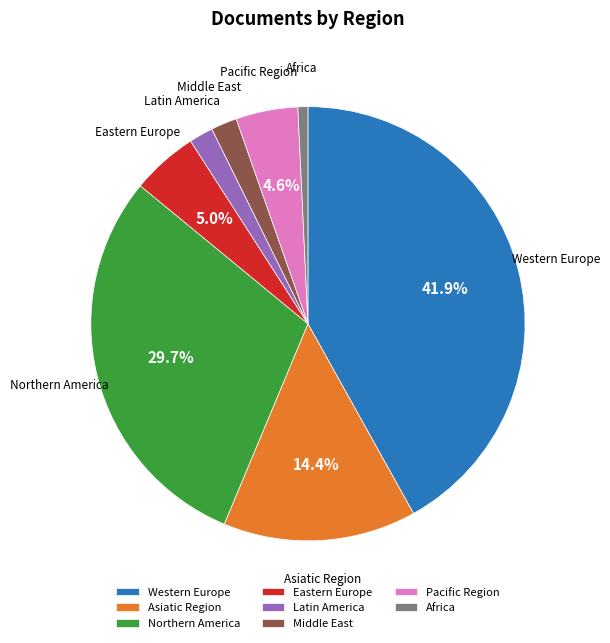

To the nearest percent, what is the combined percentage of Africa and Middle East?

3%